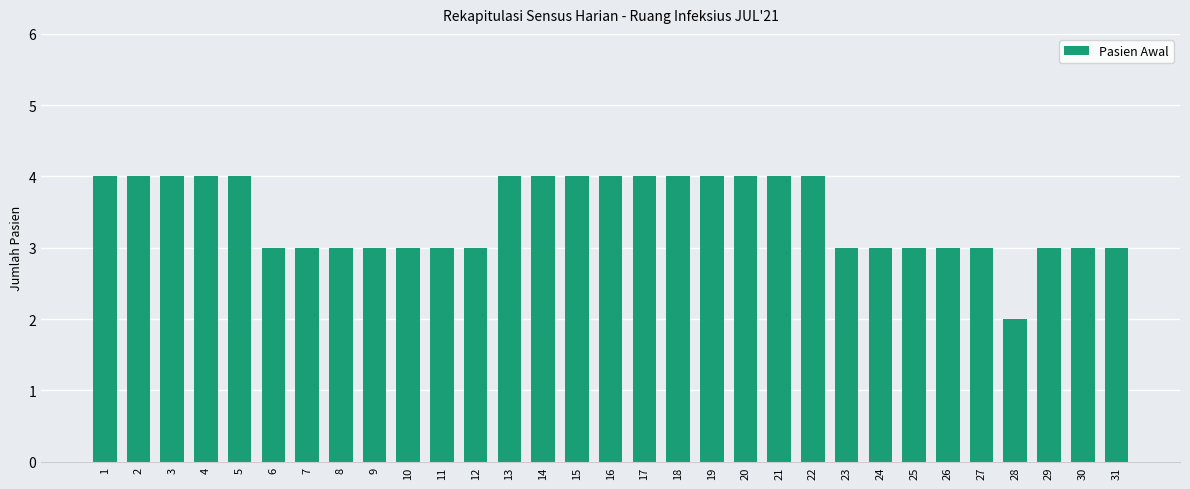

Approximately how many times larger is the value at 4 compared to 31?

1.3